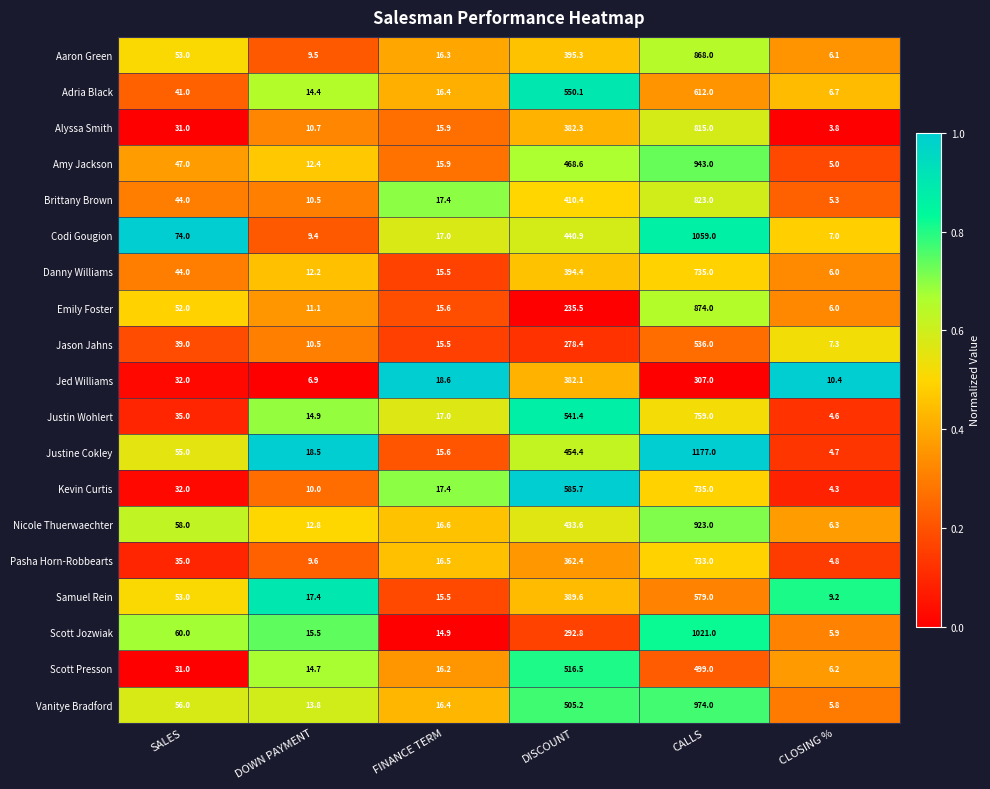

Rank the series at DISCOUNT from highest to lowest value.

Kevin Curtis, Adria Black, Justin Wohlert, Scott Presson, Vanitye Bradford, Amy Jackson, Justine Cokley, Codi Gougion, Nicole Thuerwaechter, Brittany Brown, Aaron Green, Danny Williams, Samuel Rein, Alyssa Smith, Jed Williams, Pasha Horn-Robbearts, Scott Jozwiak, Jason Jahns, Emily Foster